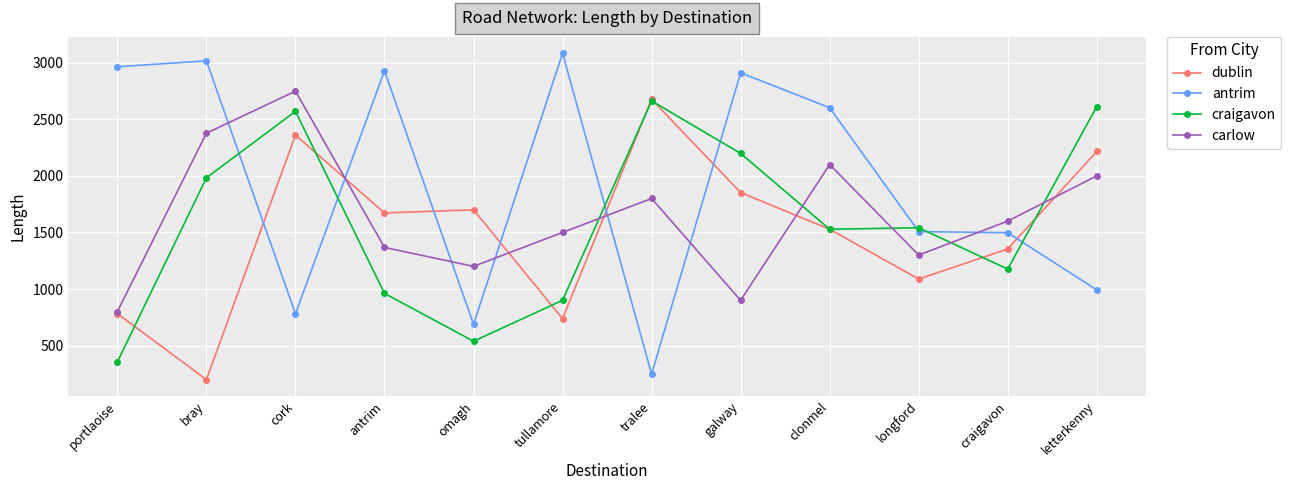

What is the average value of the antrim series?

1935.0